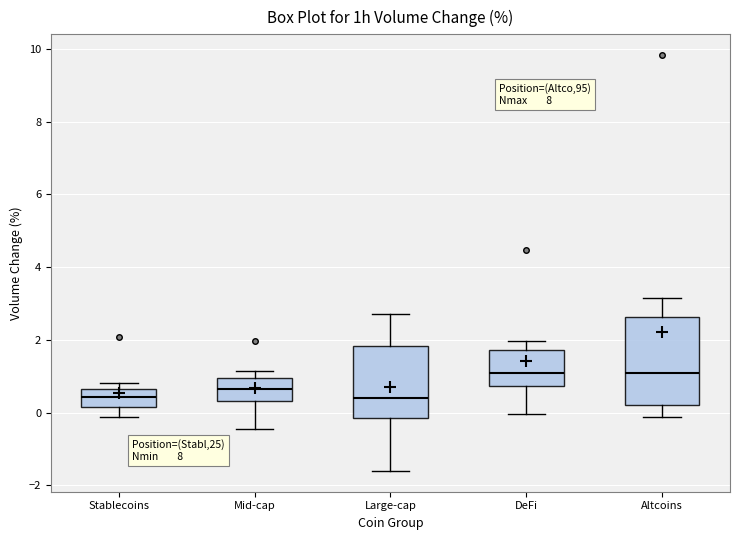

Reading left to right, read every box against the y-axis: the position of its median line, the range the box covers, and the ends of its whiskers. The values are not printed on the chart, so give them approximately, as read against the axis.

Stablecoins: median 0.4, box 0.2 to 0.6, whiskers -0.2 to 0.8
Mid-cap: median 0.6, box 0.4 to 1.0, whiskers -0.4 to 1.2
Large-cap: median 0.4, box -0.2 to 1.8, whiskers -1.6 to 2.8
DeFi: median 1.0, box 0.8 to 1.8, whiskers 0.0 to 2.0
Altcoins: median 1.0, box 0.2 to 2.6, whiskers -0.2 to 3.2